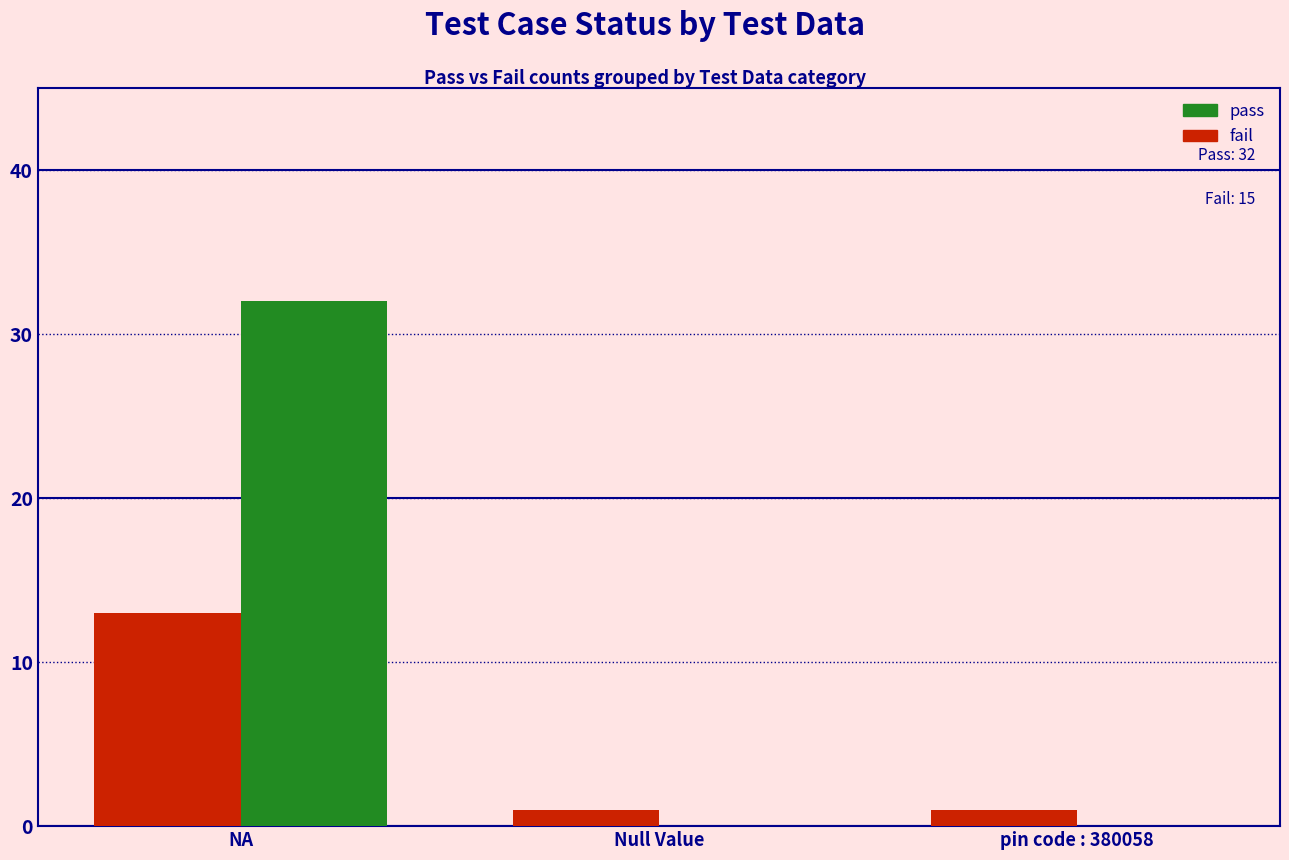

Which series changed the most between NA and Null Value?

pass